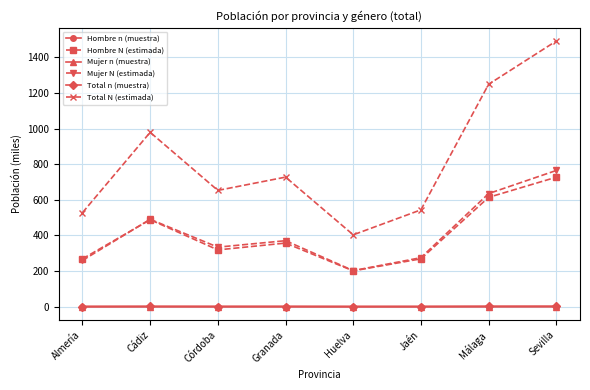

What is the difference between the Total n (muestra) values at Sevilla and Huelva?

1.1